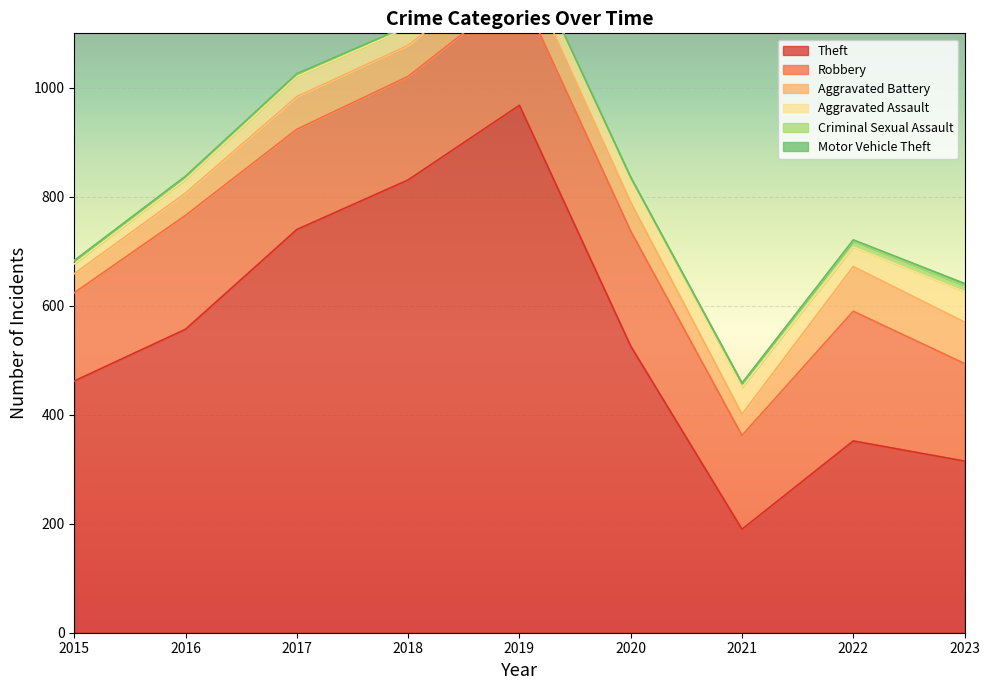

What is the difference between the maximum and minimum values in the Motor Vehicle Theft series?

4